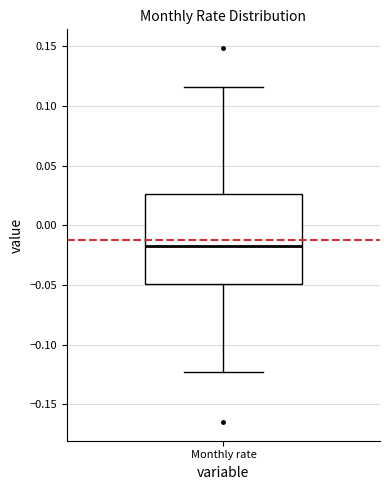

Read this box plot against the y-axis: the position of the median line, the range covered by the box, and the ends of both whiskers. The values are not printed on the chart, so give them approximately, as read against the axis.

median -0.020, box -0.050 to 0.025, whiskers -0.125 to 0.115